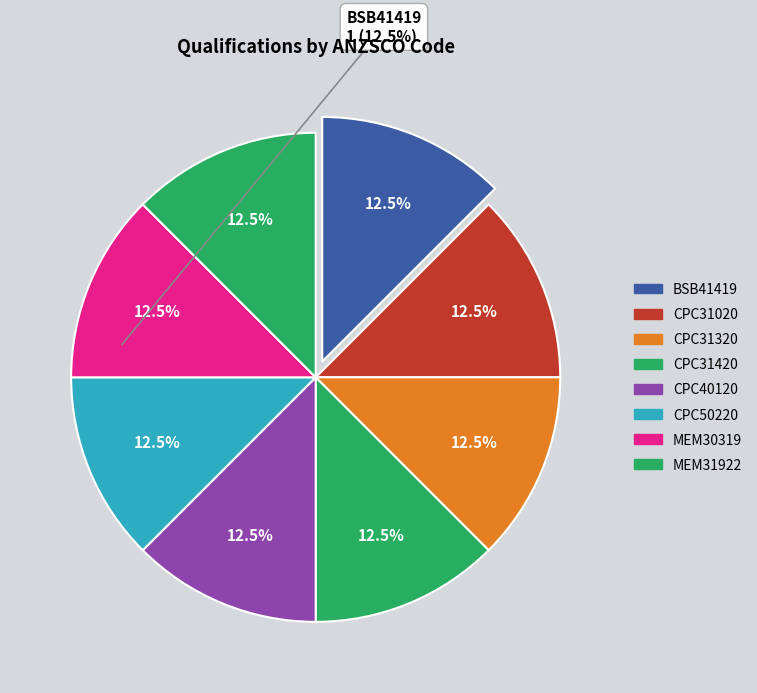

Count the number of slices in the pie.

8